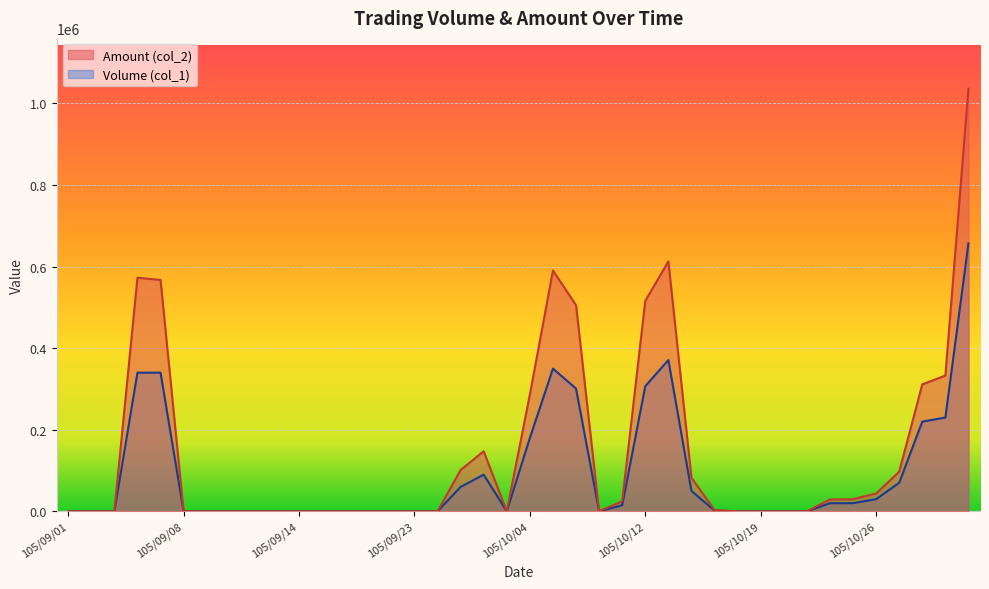

How many values in the Amount (col_2) series exceed 0?

19